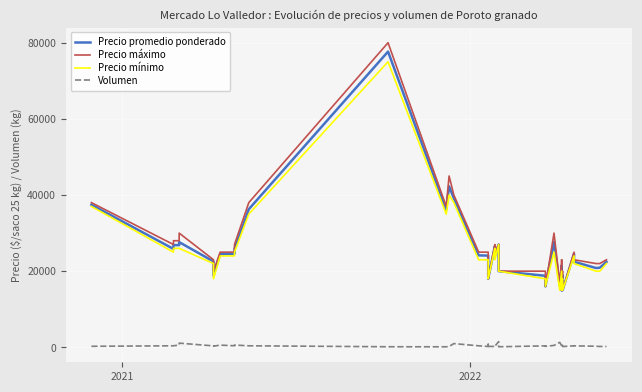

What are all the series names shown in the legend?

Precio promedio ponderado, Precio máximo, Precio mínimo, Volumen